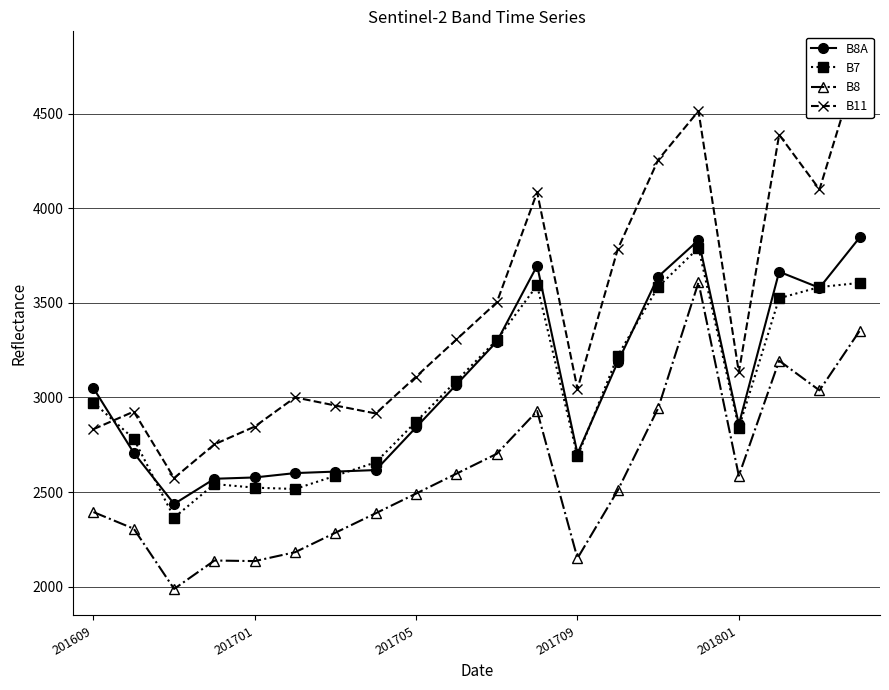

Where does the B8A series first go above 3049?

9